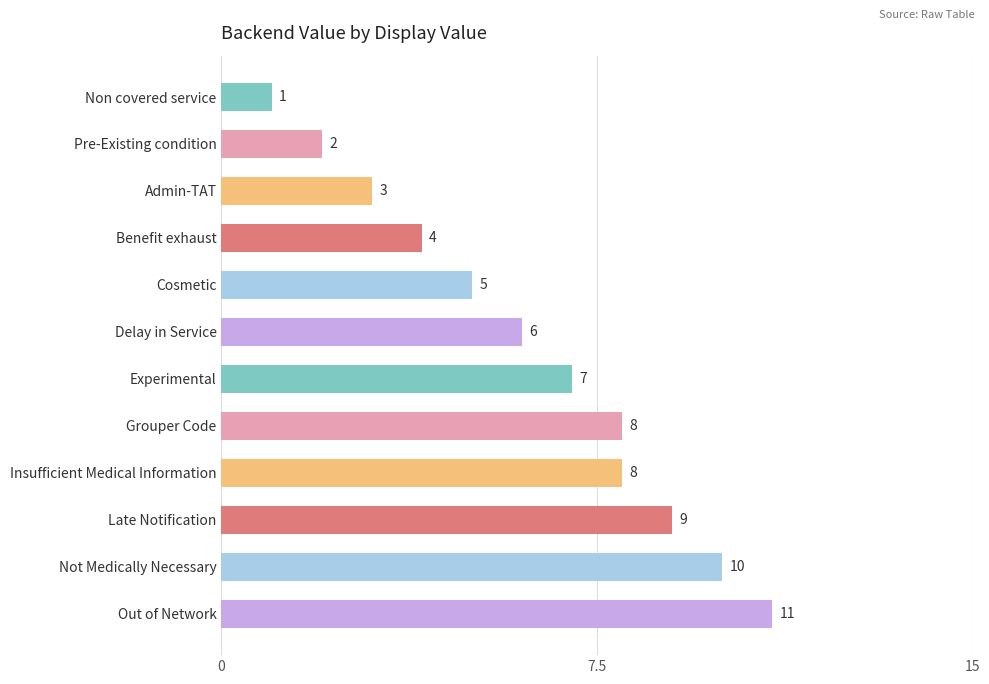

What is the label of the 2nd bar from the bottom?

Not Medically Necessary